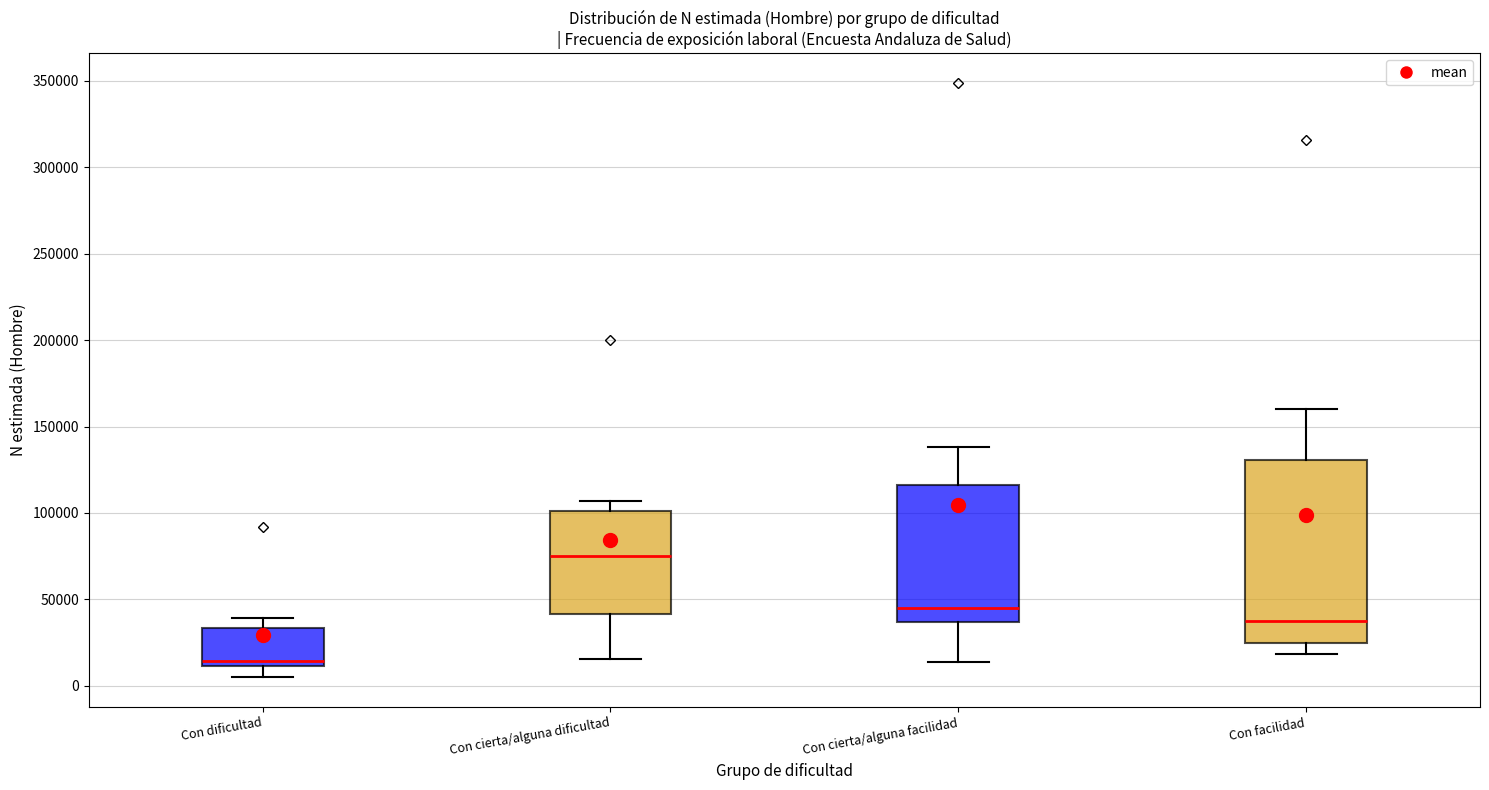

Which box has the lowest median line?

Con dificultad